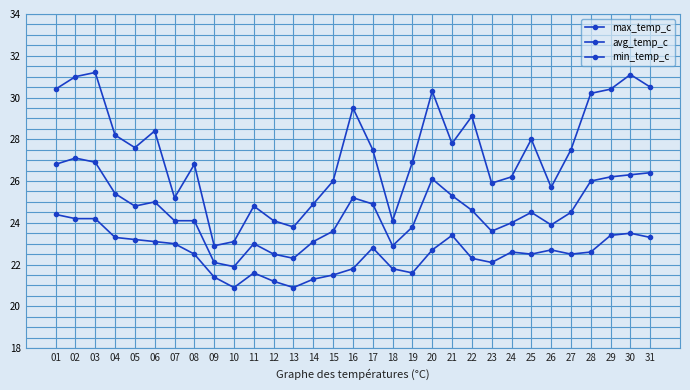

In max_temp_c, how many points are lower than both neighbors (excluding endpoints)?

8